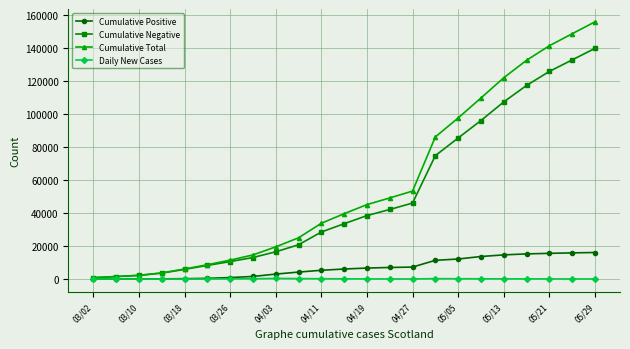

List the series in order of their peak value, lowest first.

Daily New Cases, Cumulative Positive, Cumulative Negative, Cumulative Total